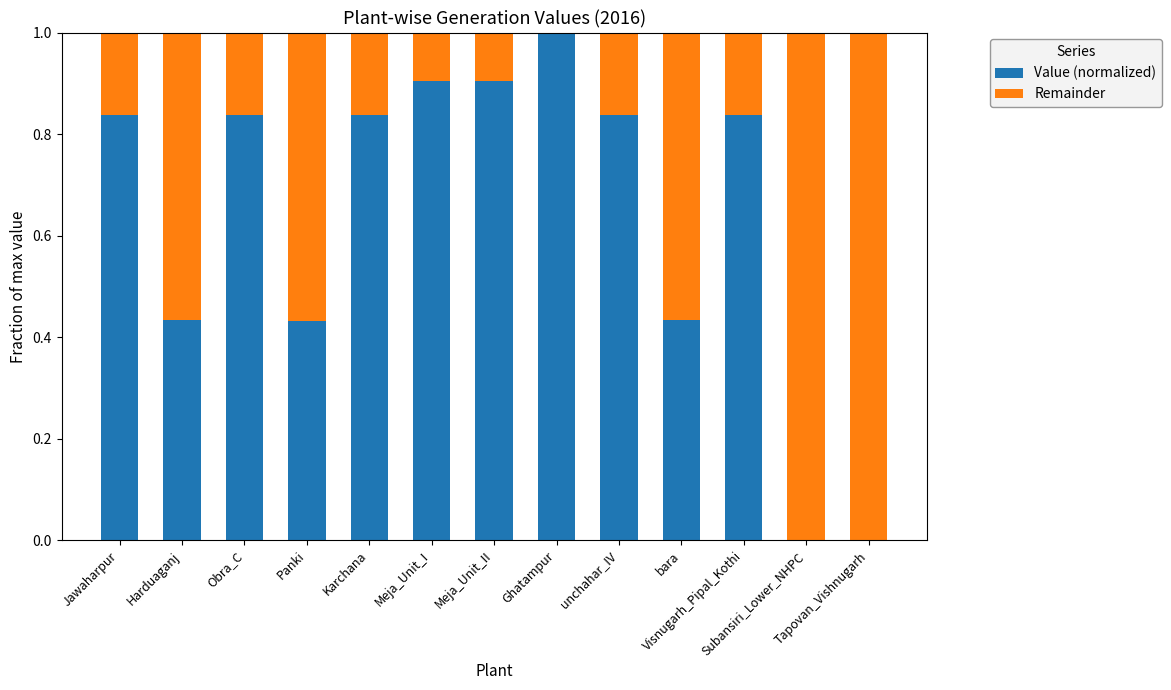

What is the highest value of the Value (normalized) series?

1.0